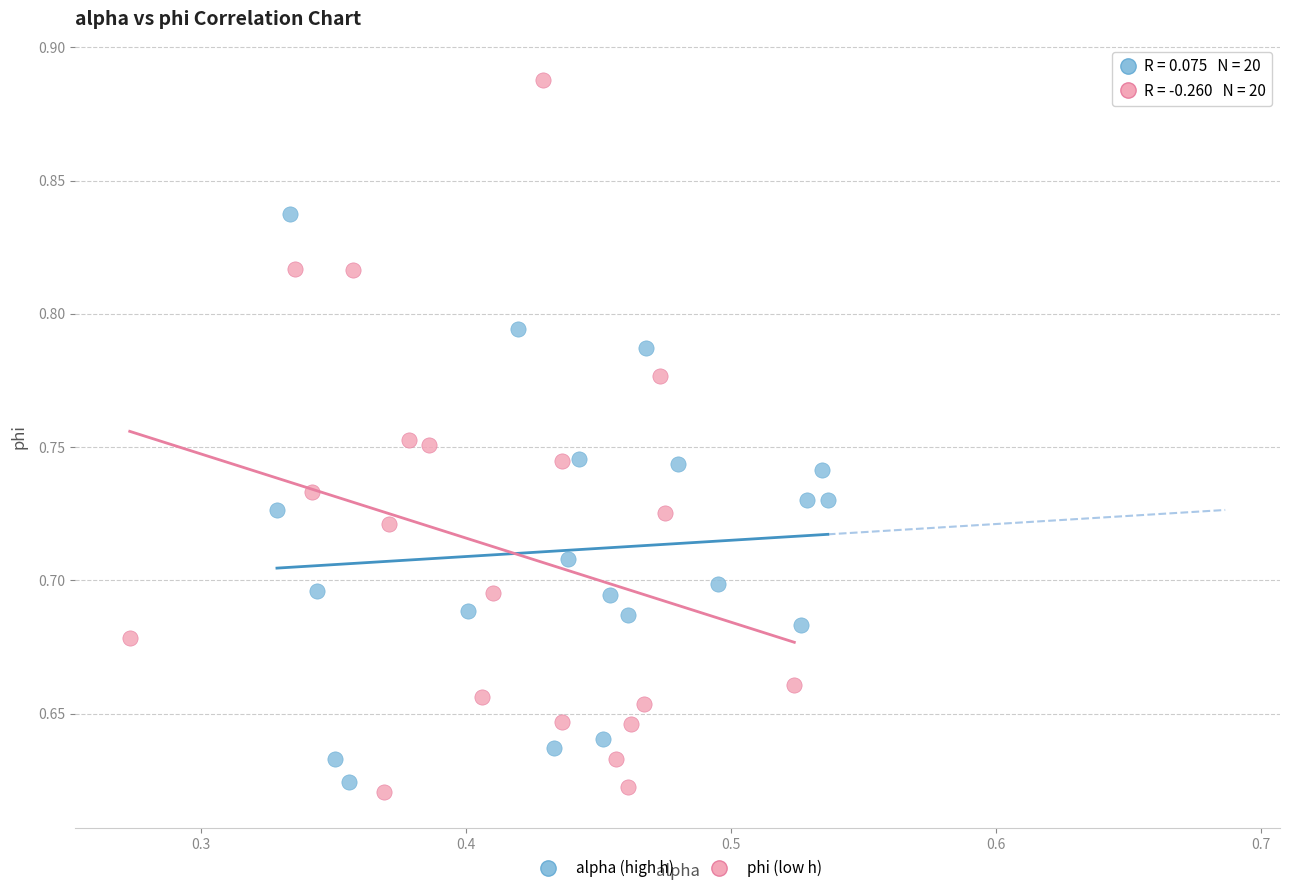

Which series has the widest spread of Y values?

phi (low h)